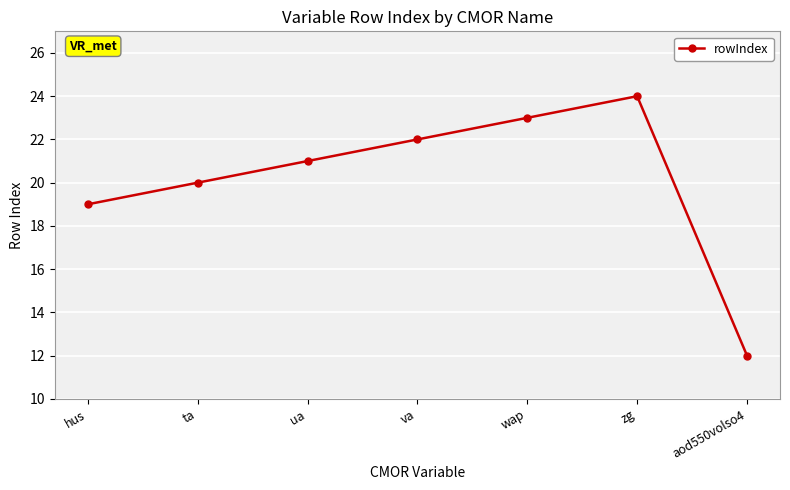

Is it true that the value at aod550volso4 is 12?

True